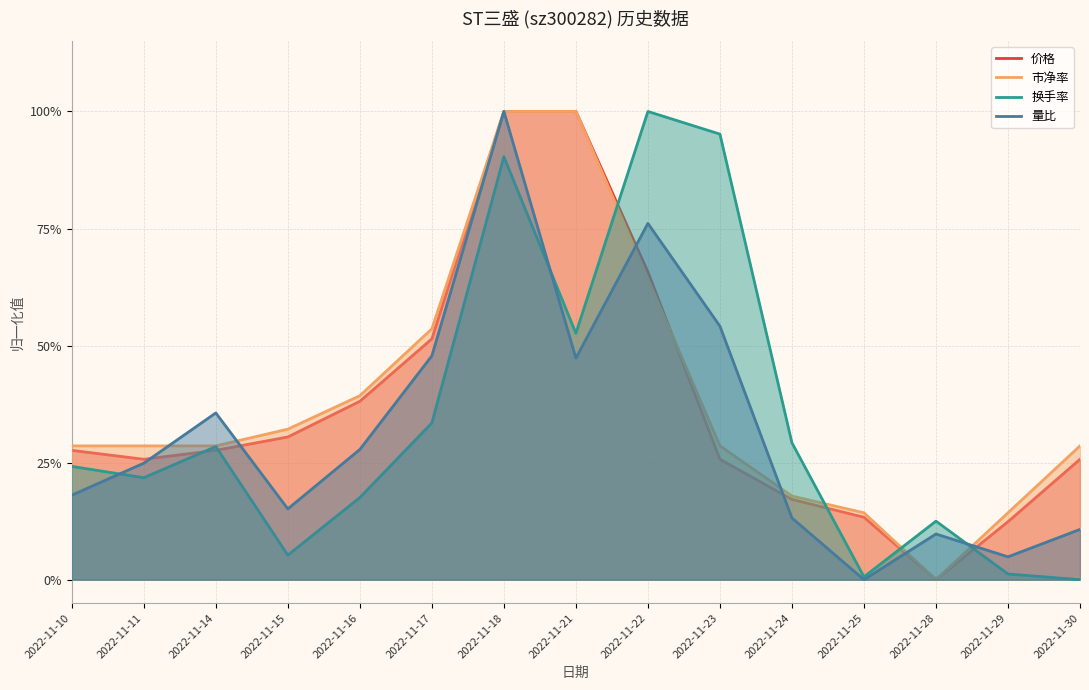

What is the value of the 换手率 point at the 1st from the left?

0.2